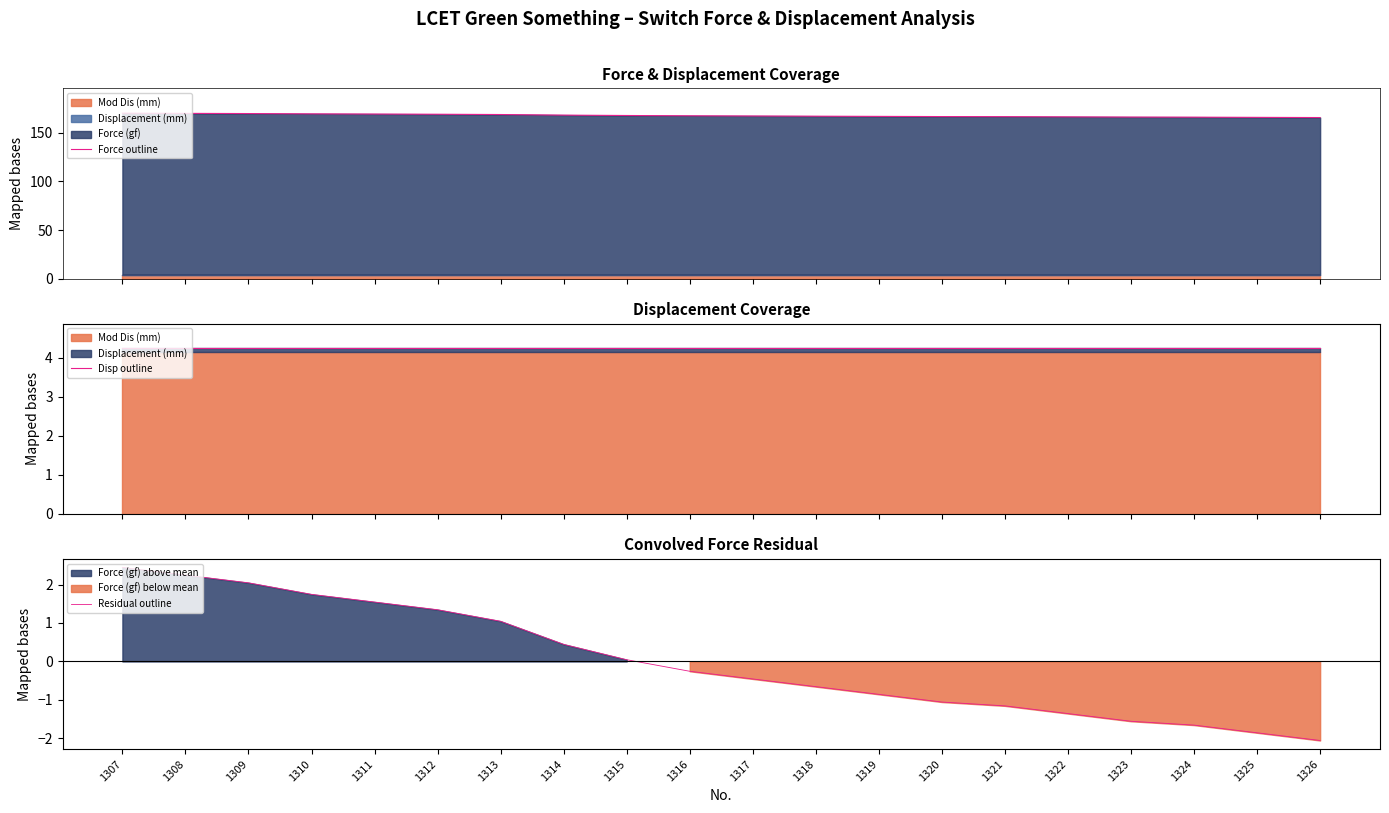

Reading right to left, list all the values displayed in this chart.

Force outline: 165.6	165.8	166.0	166.1	166.3	166.5	166.6	166.8	167.0	167.2	167.4	167.7	168.1	168.7	169.0	169.2	169.4	169.7	169.9	170.1
Disp outline: 4.2	4.2	4.2	4.2	4.2	4.2	4.2	4.2	4.2	4.2	4.2	4.2	4.2	4.2	4.2	4.2	4.2	4.2	4.2	4.2
Residual outline: -2.1	-1.9	-1.7	-1.6	-1.4	-1.2	-1.1	-0.9	-0.7	-0.5	-0.3	0.0	0.4	1.0	1.3	1.5	1.7	2.0	2.2	2.4